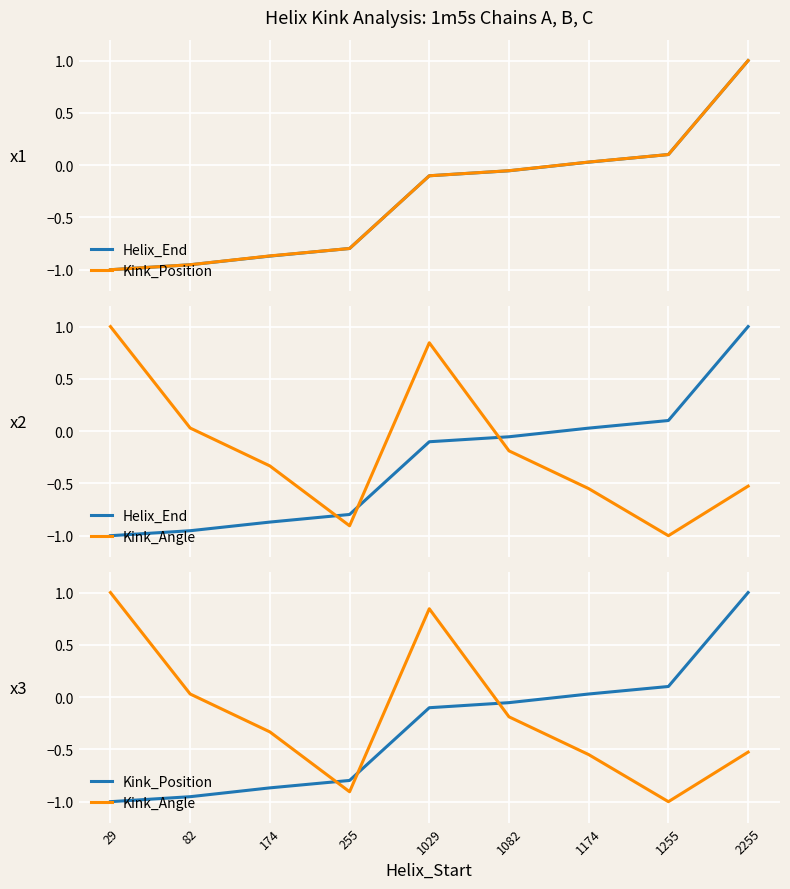

Read the Kink_Position value at 255.

-0.8